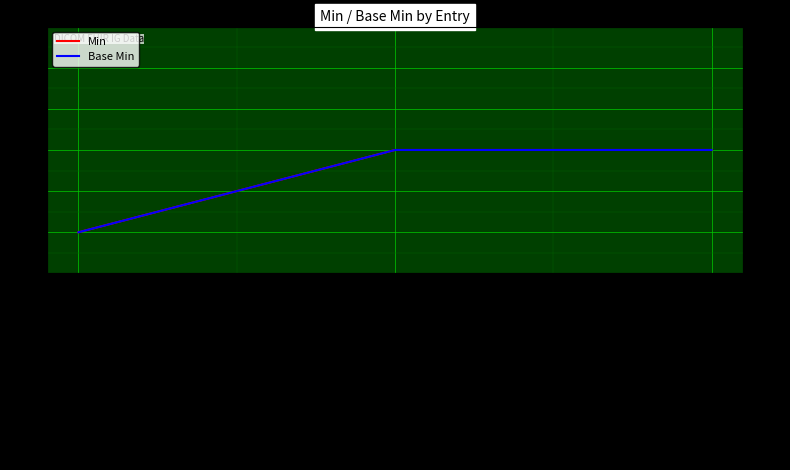

What is the label of the 3rd point from the right?

DICOMCadresReferences